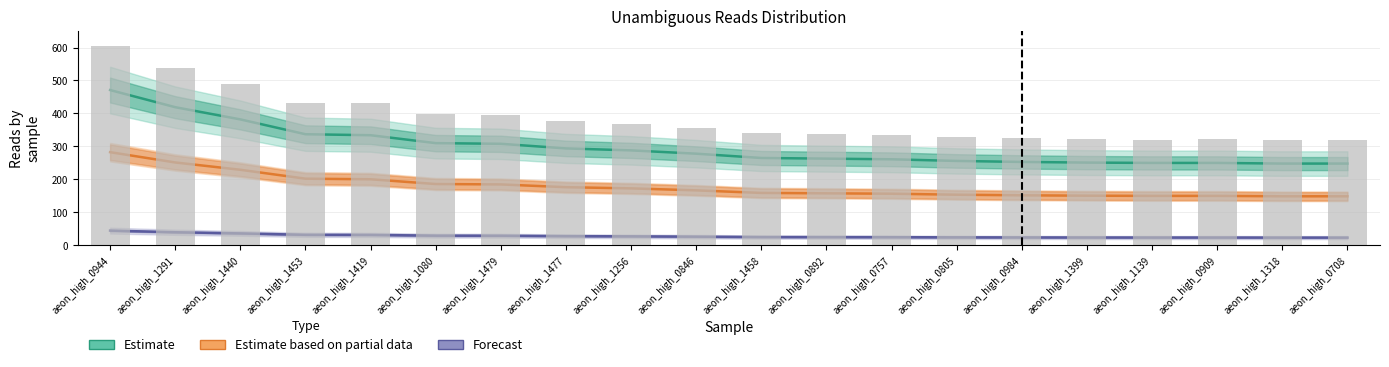

What is the label of the 14th bar from the left?

aeon_high_0805